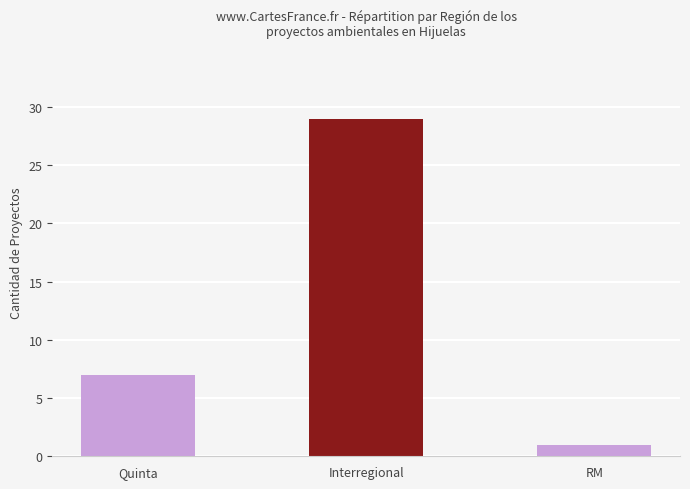

What is the value of the 1st bar from the left?

7